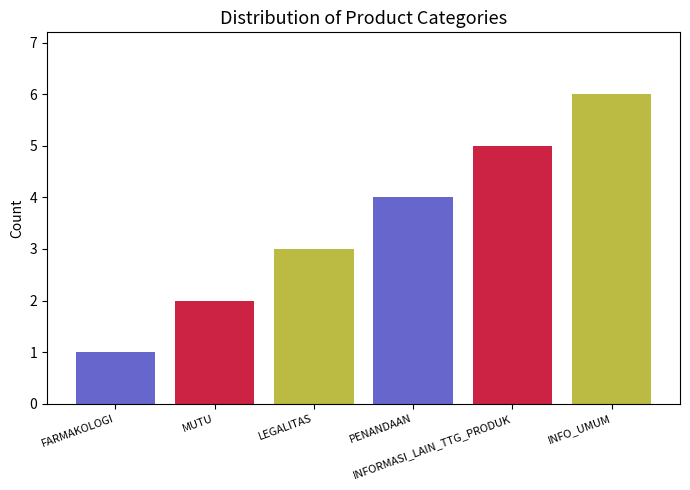

How many bars are there in total?

6